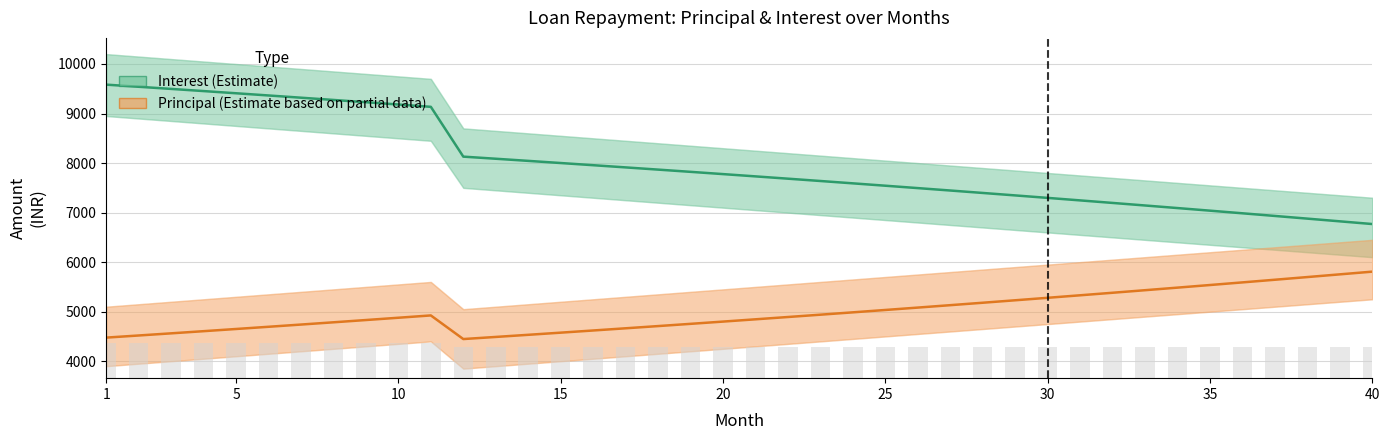

Is the value of Principal at 25 greater than the value of Interest at 24?

No